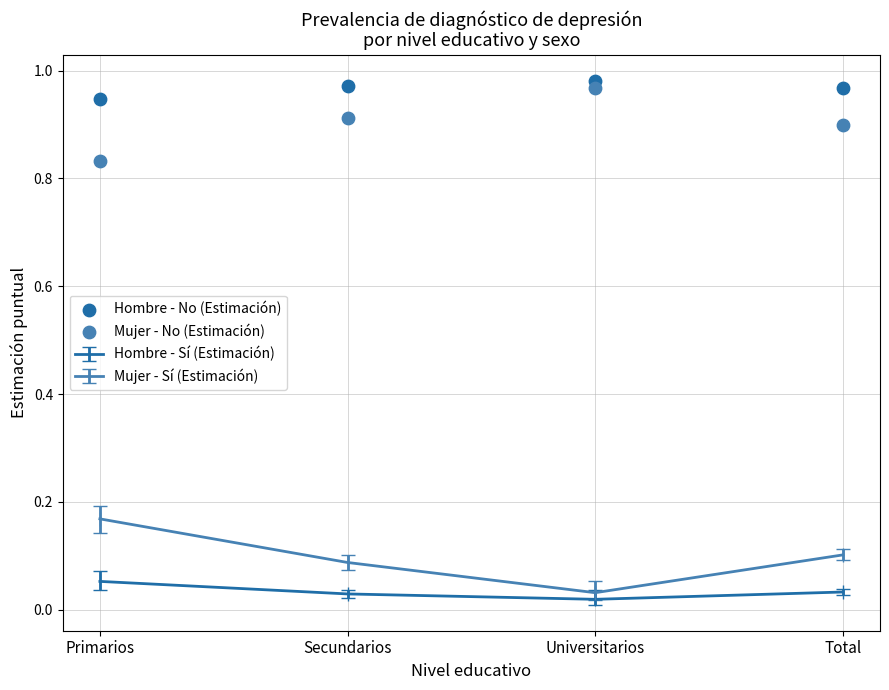

Is the value of Mujer - No (Estimación) at Total greater than the value of Hombre - No (Estimación) at Primarios?

No